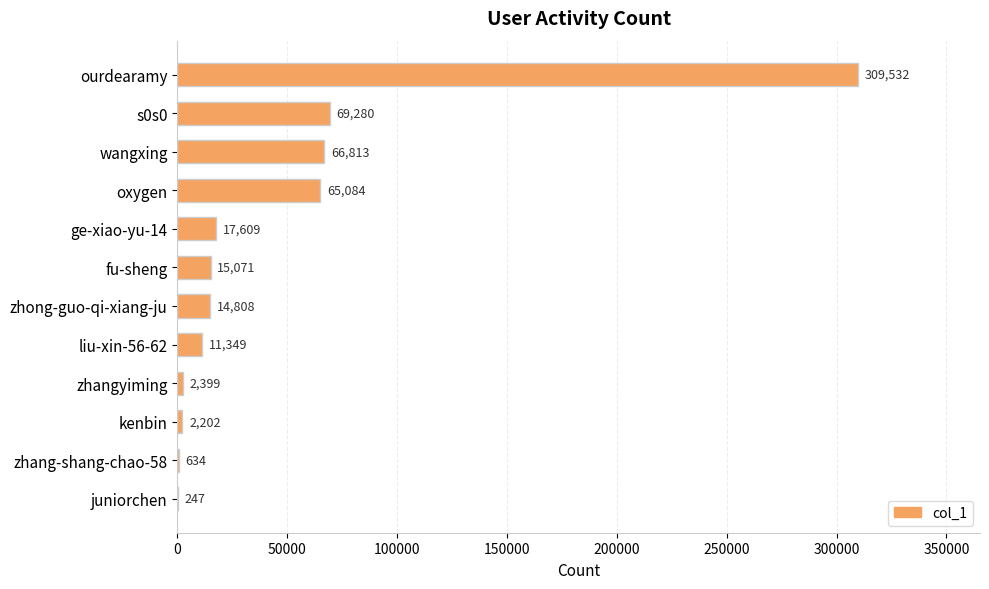

The value at kenbin is 2202. True or false?

True